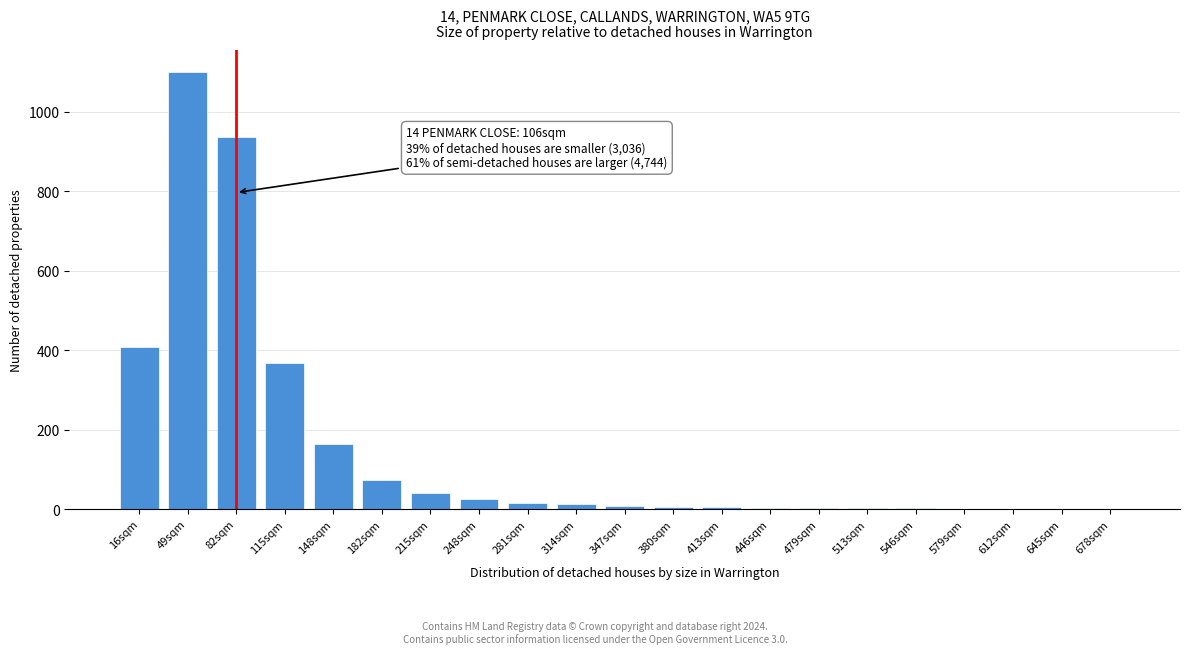

Where is the data nearest to the value 550?

16sqm